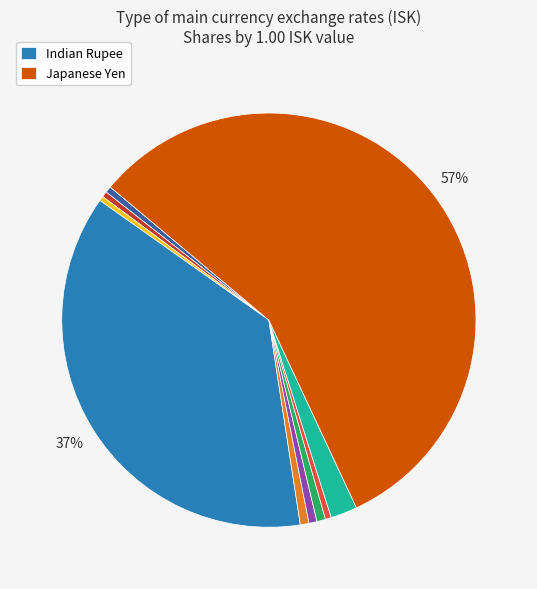

To the nearest percent, what is the average slice percentage?

10%